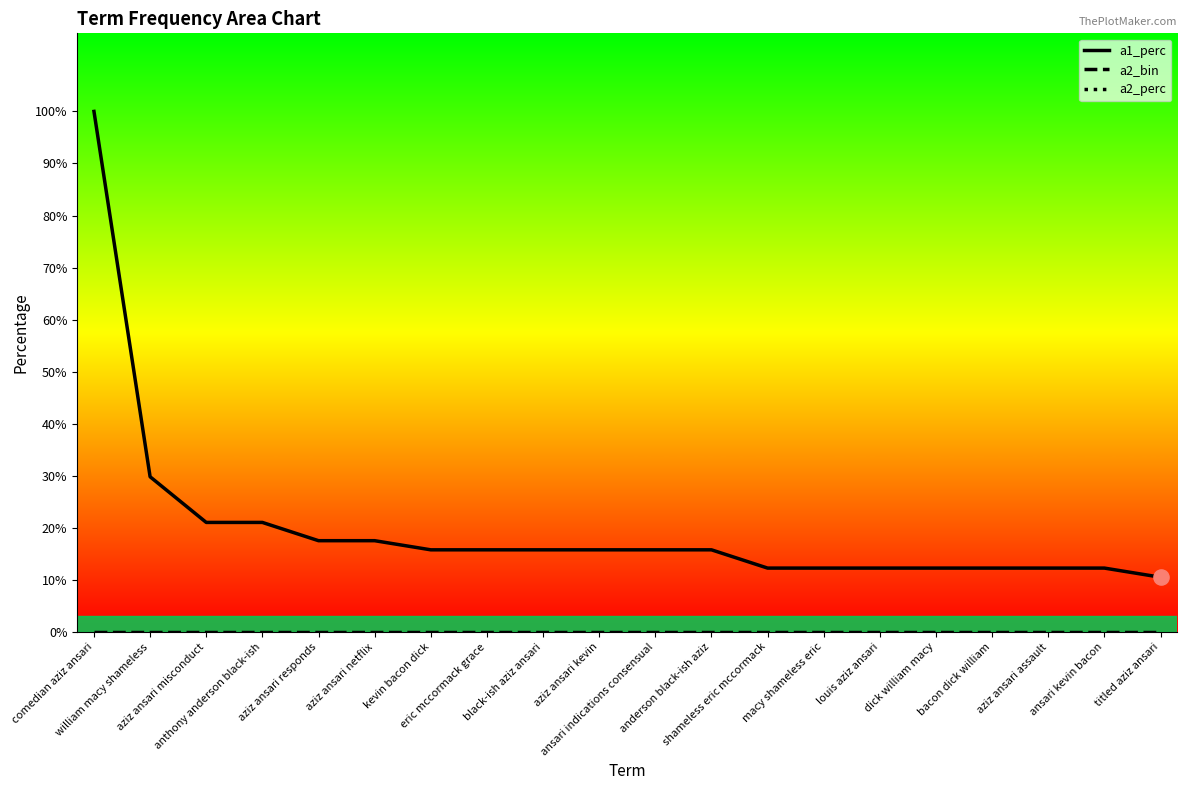

Which series reaches the maximum Y coordinate?

a1_perc_line